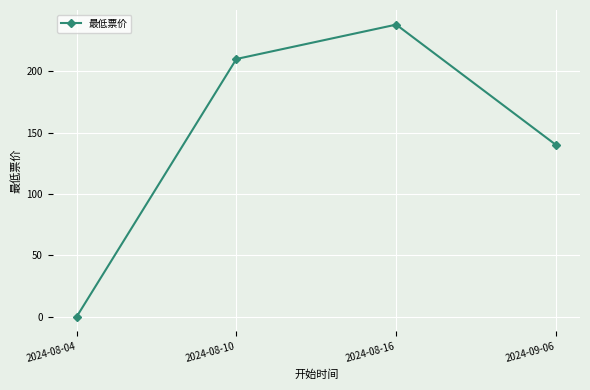

How many points are higher than both their immediate neighbors (excluding endpoints)?

1